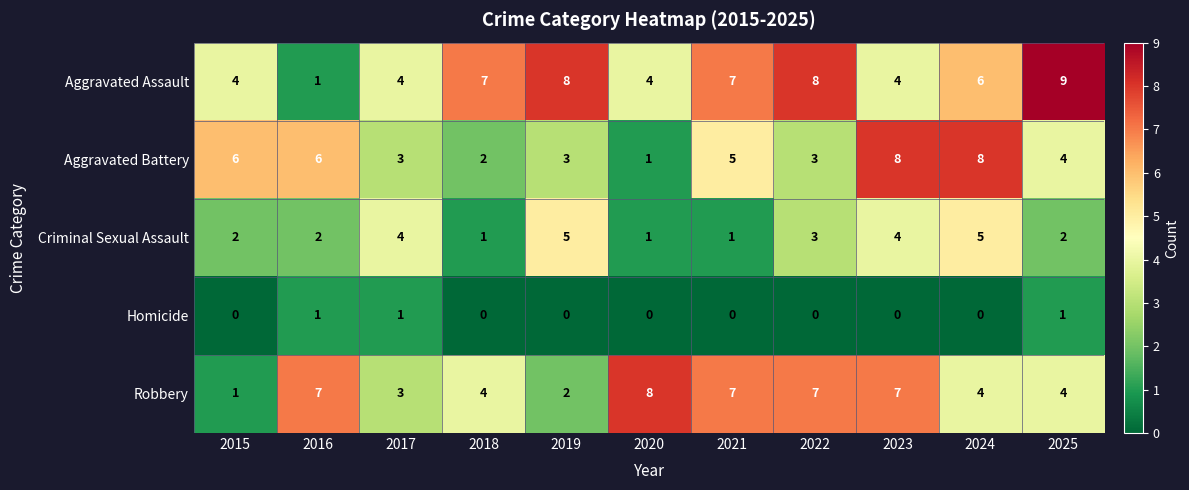

At which category does the chart reach its peak across all series?

2025